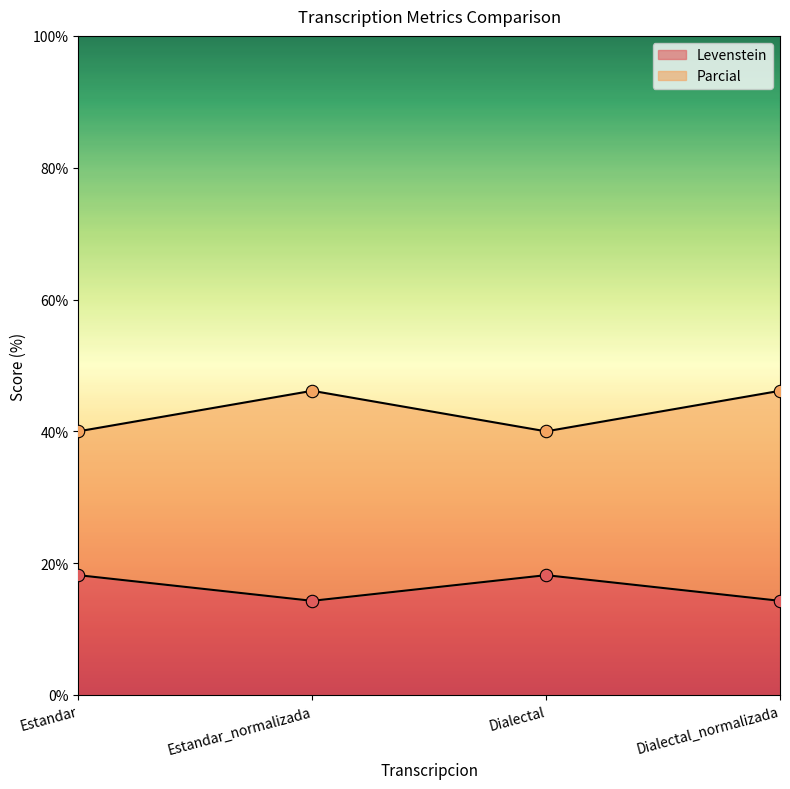

Which series has the largest total across all categories?

Parcial